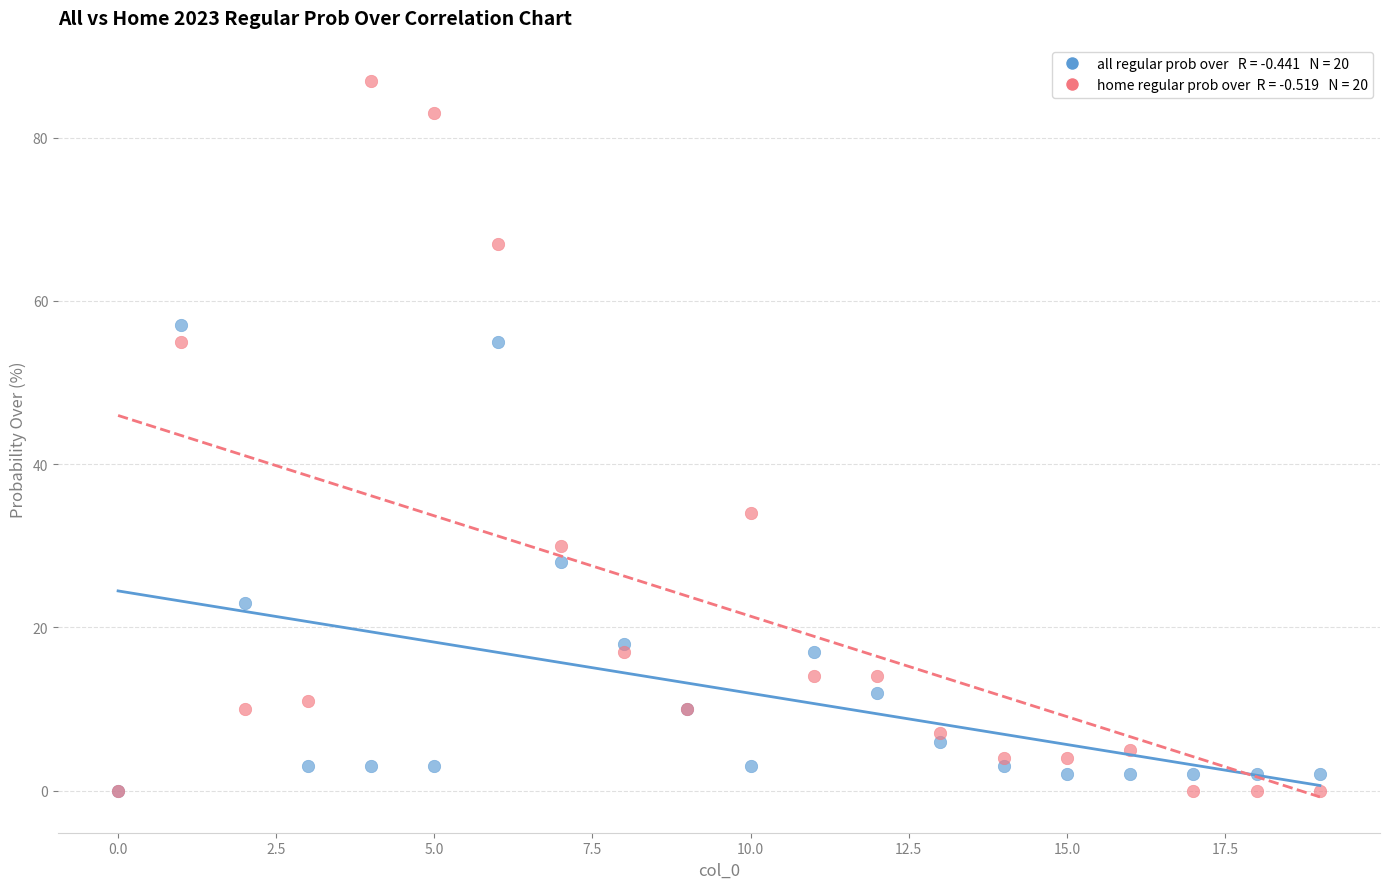

Across all series, what Y value is closest to 43?

34